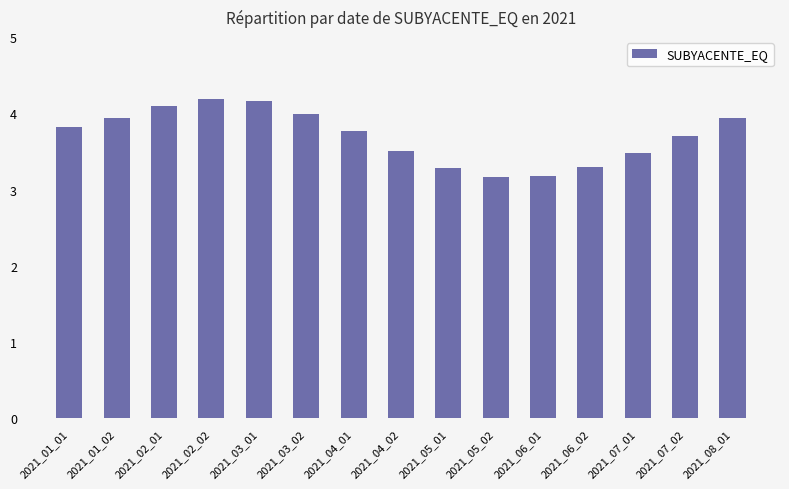

What is the difference between the maximum and minimum values?

1.0